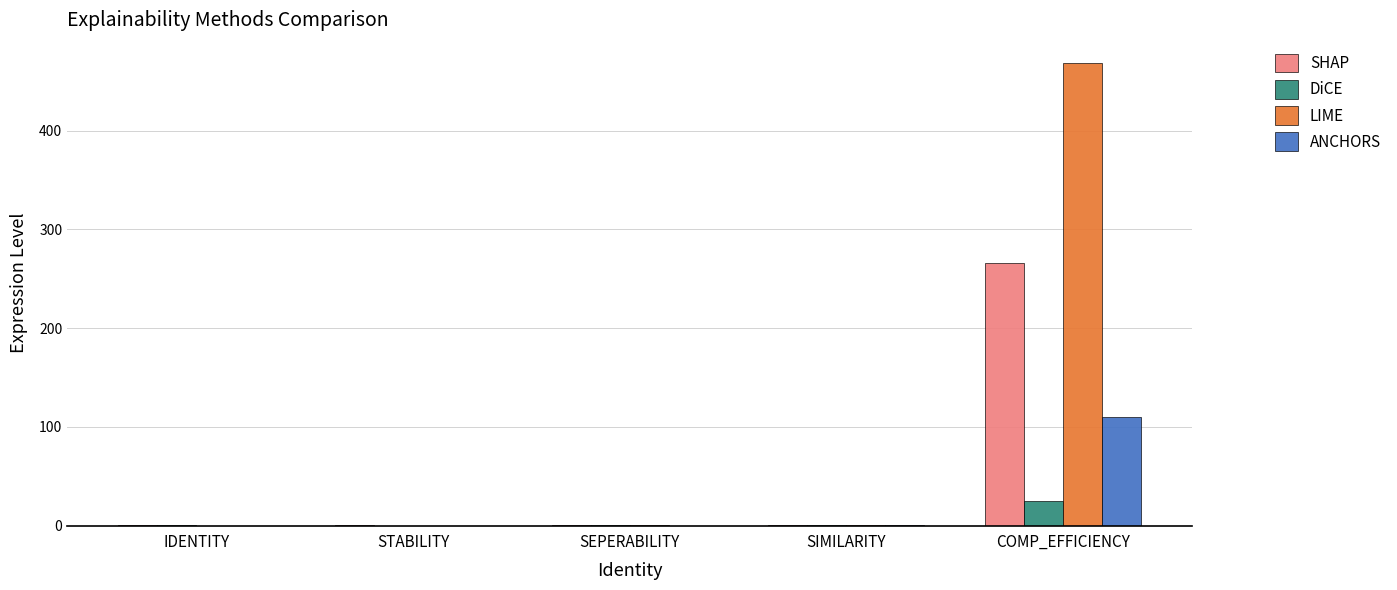

What is the sum of all DiCE values?

26.4